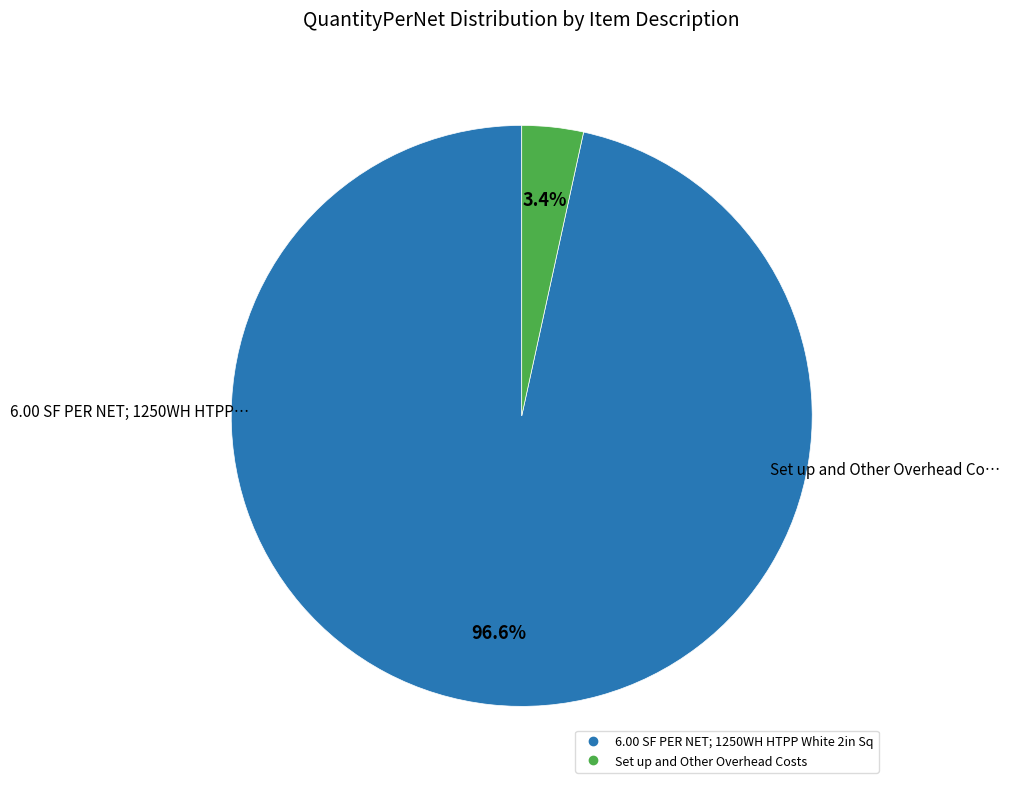

What percentage is NOT represented by Set up and Other Overhead Costs?

96.6%